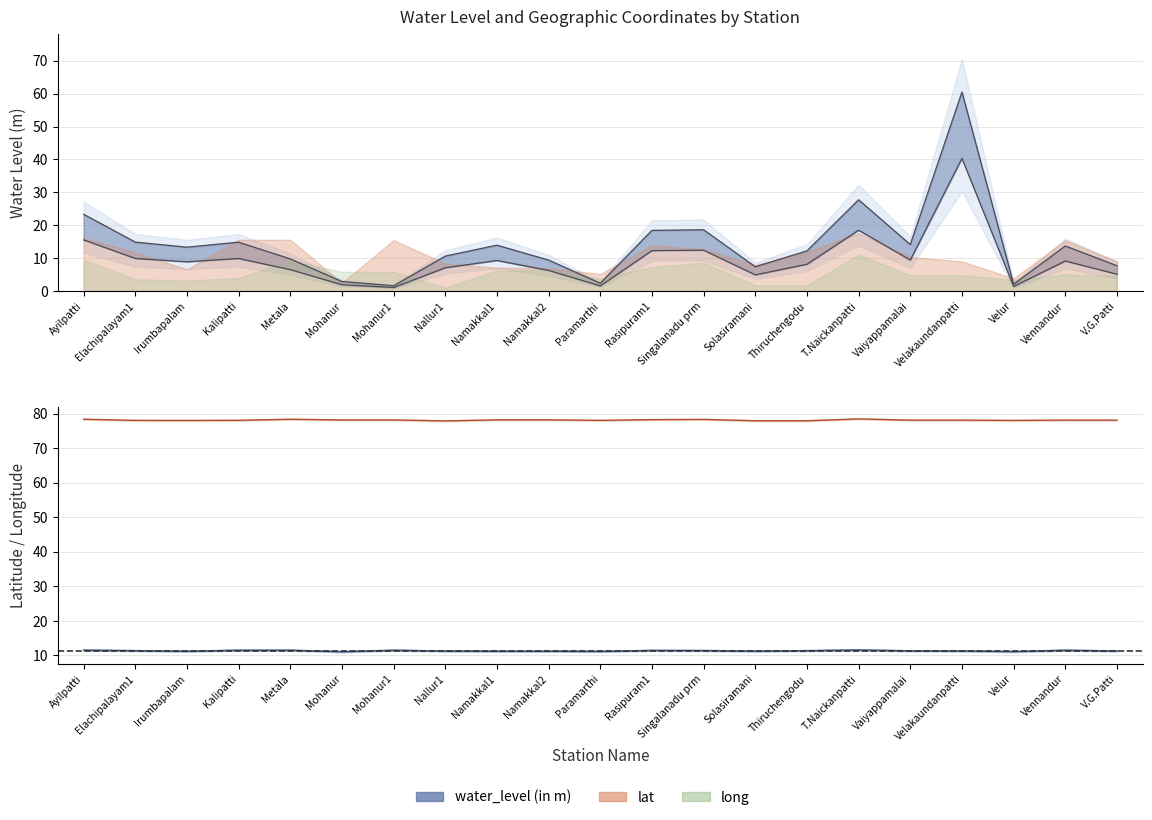

At Vennandur, list the series in order from smallest to largest.

lat, water_level (in m), long